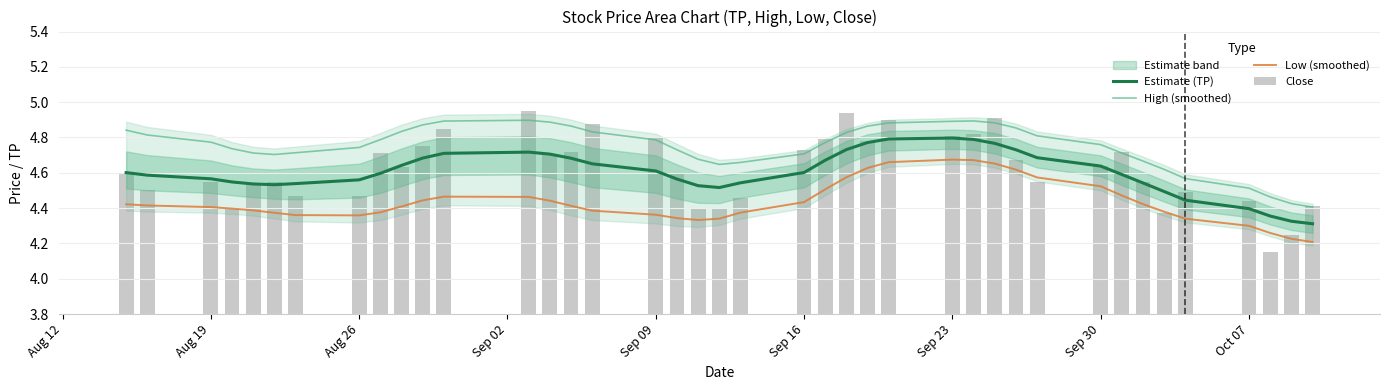

What is the lowest value of the Low (smoothed) series?

4.2